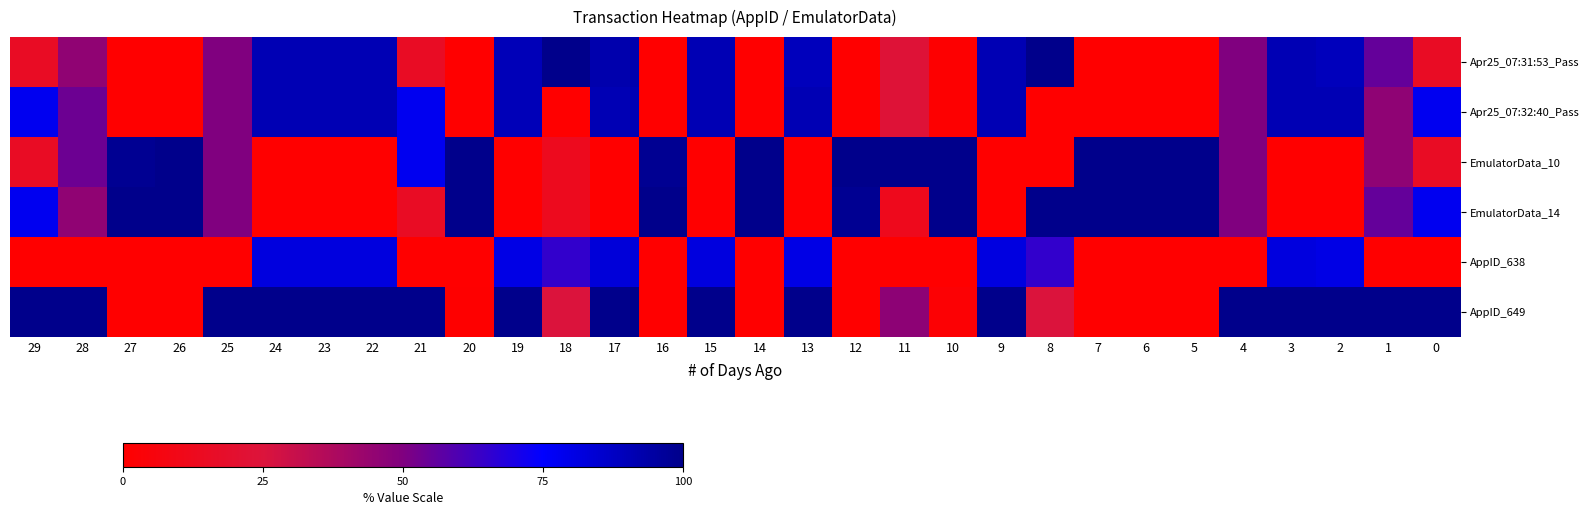

Reading left to right, transcribe all the data shown in this chart.

Apr25_07:31:53_Pass: 29=15.6	28=45.7	27=0.0	26=0.0	25=50.0	24=90.9	23=90.9	22=90.9	21=15.6	20=0.3	19=90.0	18=100.0	17=92.4	16=0.1	15=90.9	14=0.0	13=89.3	12=0.0	11=23.1	10=1.0	9=90.7	8=100.0	7=0.0	6=0.0	5=0.0	4=50.0	3=90.9	2=89.3	1=55.1	0=15.6
Apr25_07:32:40_Pass: 29=78.1	28=53.5	27=0.1	26=0.0	25=50.0	24=90.9	23=90.9	22=90.9	21=78.1	20=0.3	19=90.0	18=0.0	17=90.9	16=0.0	15=90.9	14=0.0	13=90.9	12=0.1	11=23.1	10=1.0	9=90.7	8=0.0	7=0.0	6=0.0	5=0.0	4=50.0	3=90.9	2=90.9	1=45.8	0=78.1
EmulatorData_10: 29=15.6	28=53.5	27=98.3	26=100.0	25=50.0	24=0.0	23=0.0	22=0.0	21=78.1	20=100.0	19=0.0	18=12.5	17=0.0	16=98.3	15=0.0	14=100.0	13=0.1	12=100.0	11=100.0	10=100.0	9=0.0	8=0.0	7=100.0	6=100.0	5=100.0	4=50.0	3=0.0	2=0.0	1=45.8	0=15.6
EmulatorData_14: 29=78.1	28=45.7	27=100.0	26=100.0	25=50.0	24=0.0	23=0.0	22=0.0	21=15.6	20=100.0	19=0.0	18=12.5	17=0.1	16=100.0	15=0.0	14=100.0	13=0.0	12=98.3	11=12.1	10=100.0	9=0.0	8=100.0	7=100.0	6=100.0	5=100.0	4=50.0	3=0.0	2=0.1	1=55.1	0=78.1
AppID_638: 29=0.0	28=0.0	27=0.0	26=0.0	25=0.0	24=81.8	23=81.8	22=81.8	21=0.0	20=0.0	19=80.1	18=65.0	17=83.2	16=0.0	15=81.8	14=0.0	13=80.4	12=0.0	11=0.0	10=0.0	9=81.3	8=65.0	7=0.0	6=0.0	5=0.0	4=0.0	3=81.8	2=80.4	1=0.0	0=0.0
AppID_649: 29=100.0	28=100.0	27=0.2	26=0.0	25=100.0	24=100.0	23=100.0	22=100.0	21=100.0	20=0.6	19=100.0	18=25.0	17=100.0	16=0.0	15=100.0	14=0.0	13=100.0	12=0.2	11=46.2	10=2.1	9=100.0	8=25.0	7=0.0	6=0.0	5=0.0	4=100.0	3=100.0	2=100.0	1=100.0	0=100.0